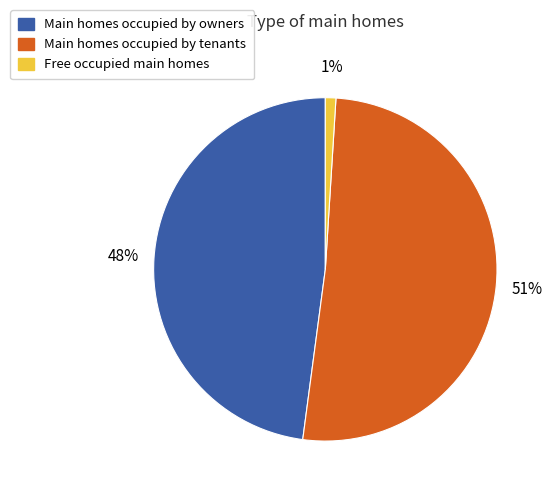

Is there a majority slice in this chart?

Yes